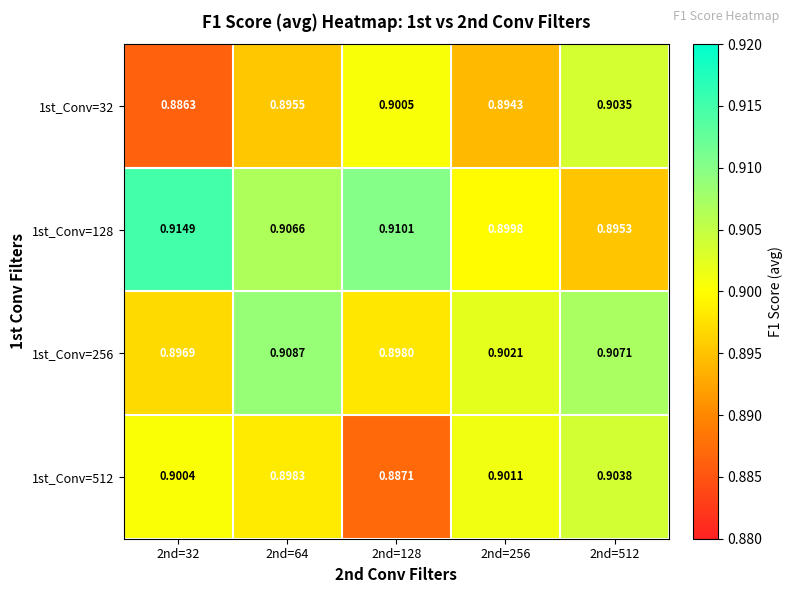

Is the value of 1st_Conv=32 at 2nd=512 greater than the value of 1st_Conv=128 at 2nd=256?

Yes